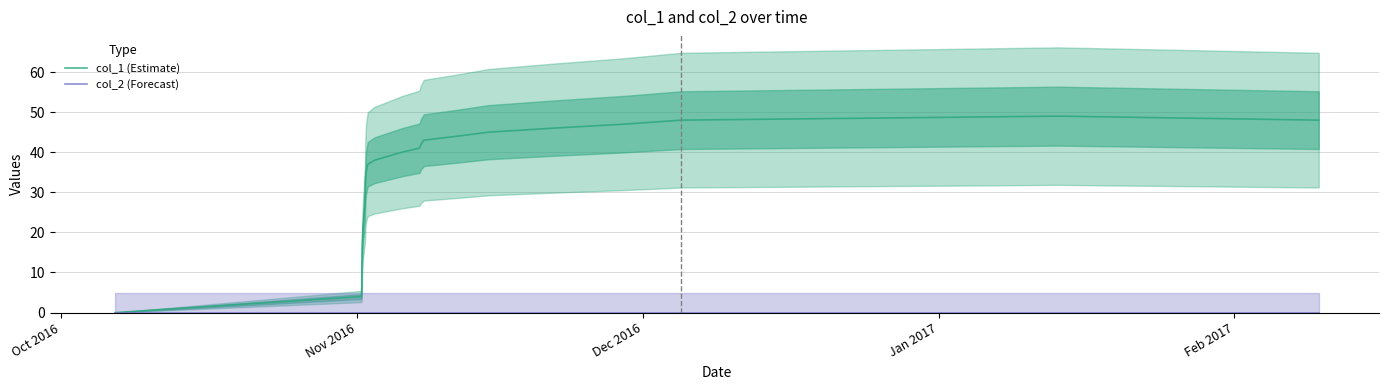

What are all the series names shown in the legend?

col_1 (Estimate), col_2 (Forecast)